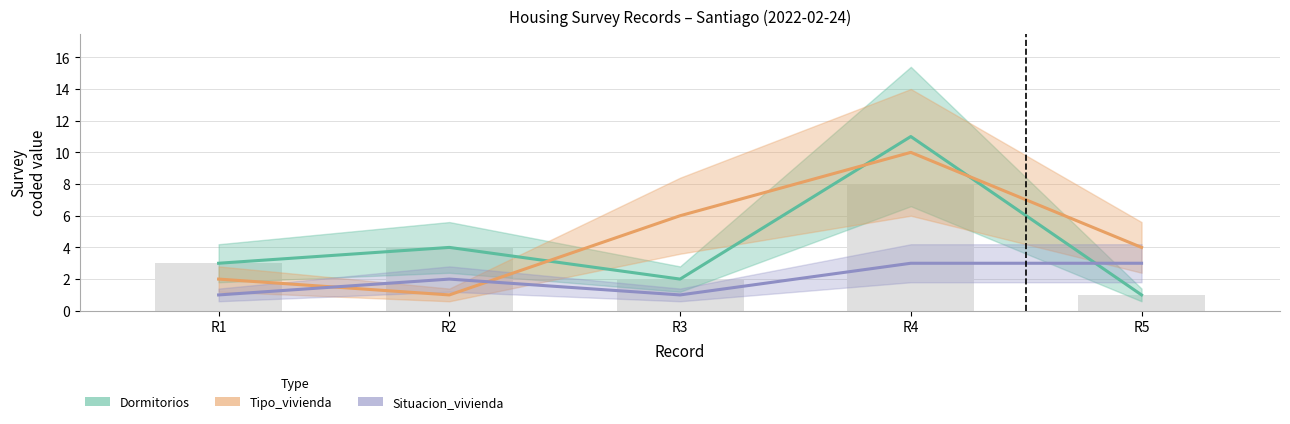

What is the maximum value shown in the chart?

11